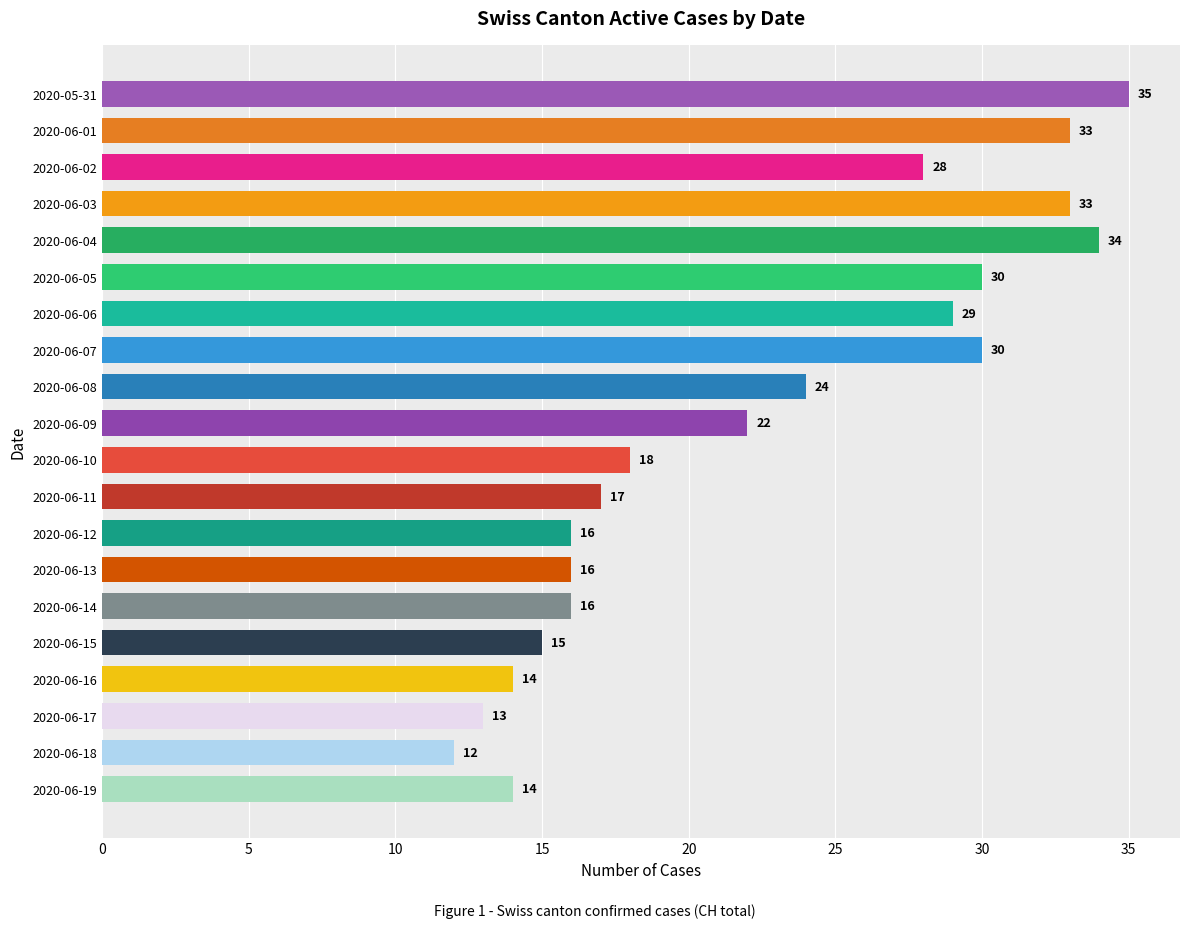

Reading top to bottom, transcribe all the data shown in this chart.

35	33	28	33	34	30	29	30	24	22	18	17	16	16	16	15	14	13	12	14